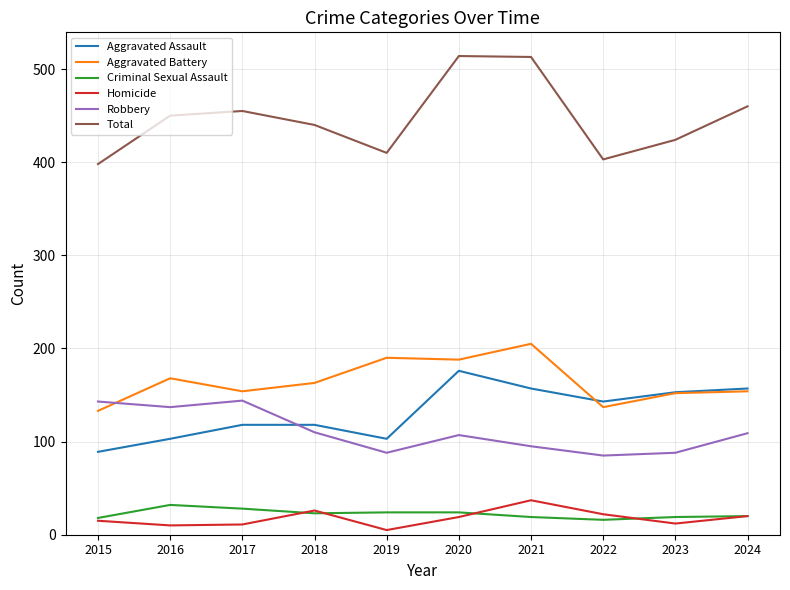

Is the value of Total at 2018 greater than the value of Homicide at 2015?

Yes